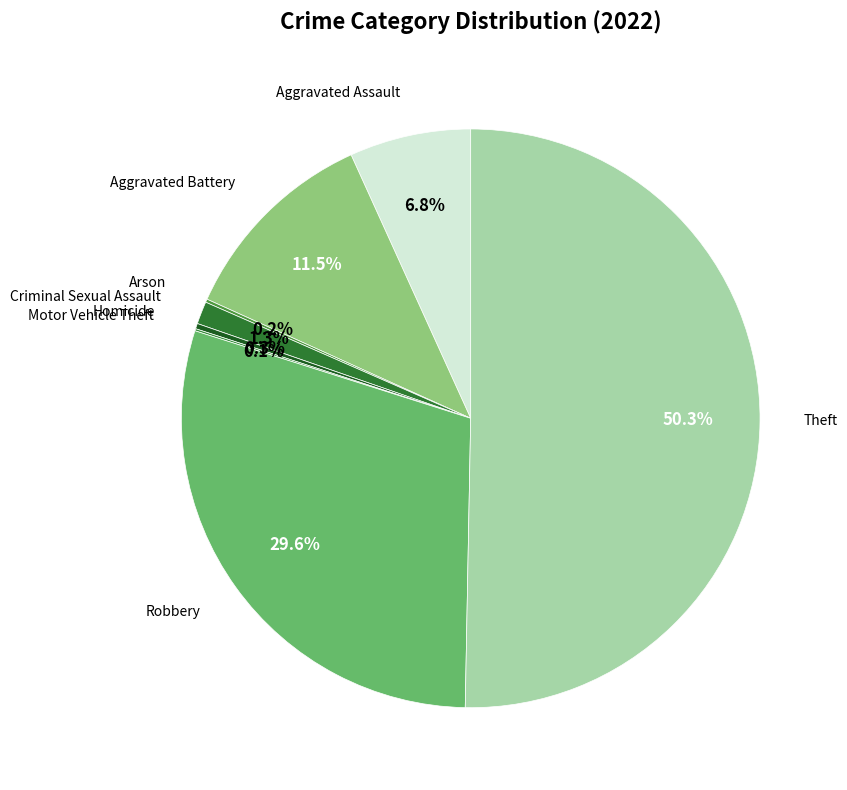

Which category has the smallest portion of the pie?

Motor Vehicle Theft